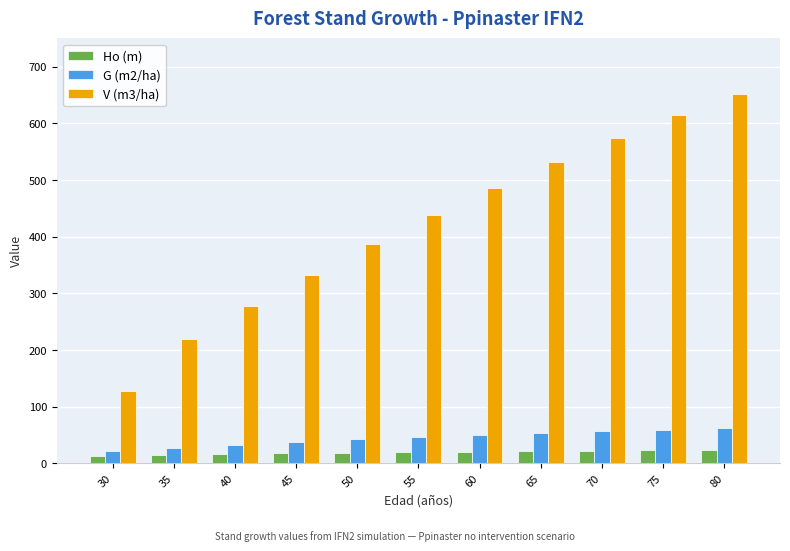

Between 30 and 60, which series saw the biggest shift?

V (m3/ha)